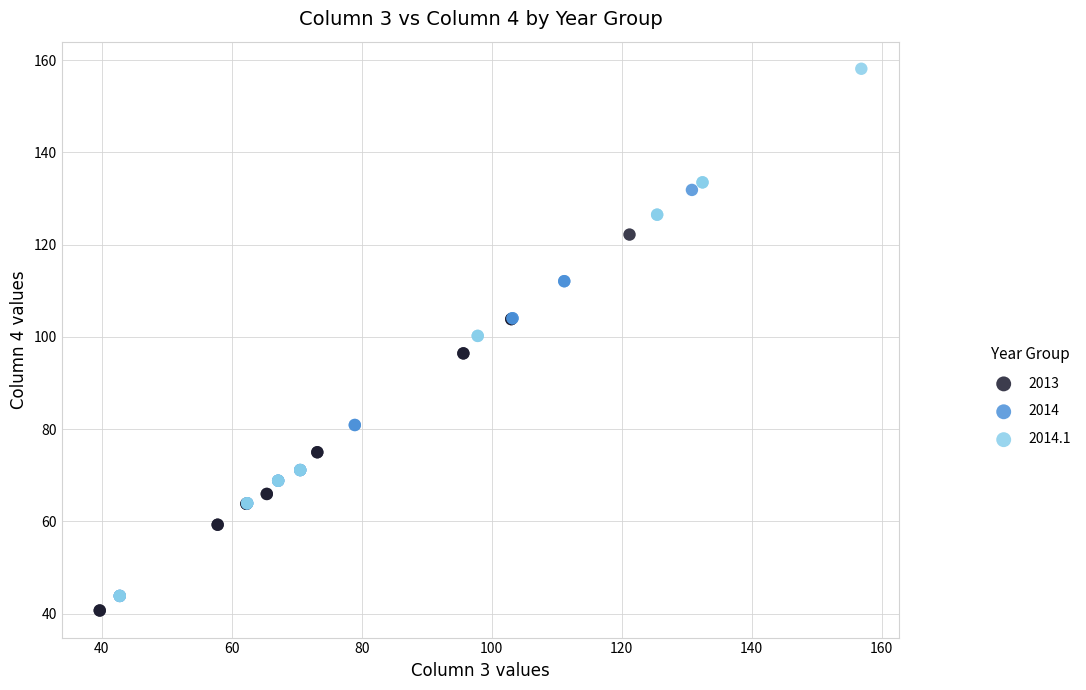

What are all the series names shown in the legend?

2013, 2014, 2014.1